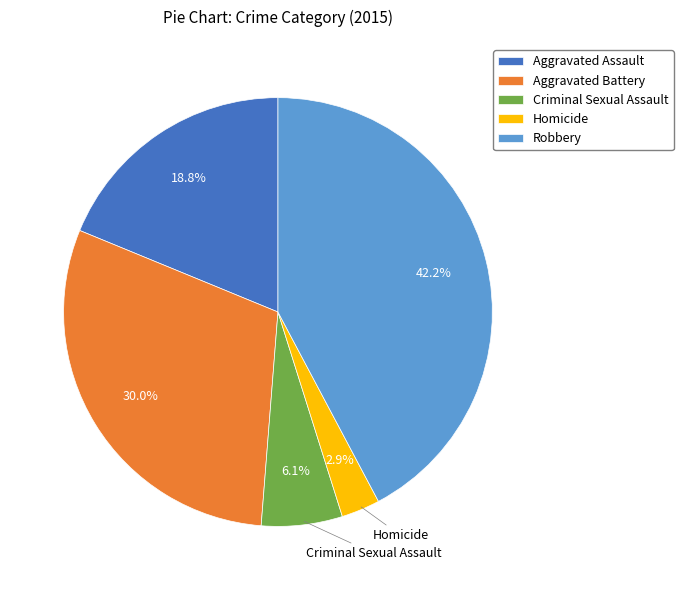

What is the total percentage of Aggravated Assault and Homicide?

21.7%